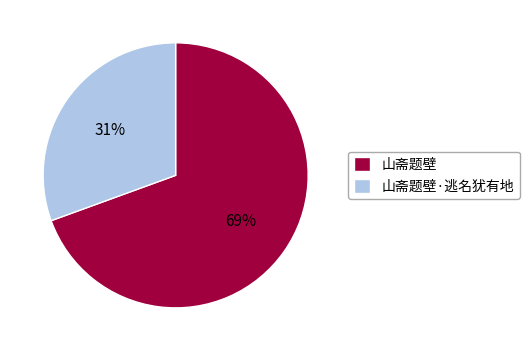

What percentage is the 山斋题壁·逃名犹有地 slice, to the nearest percent?

31%